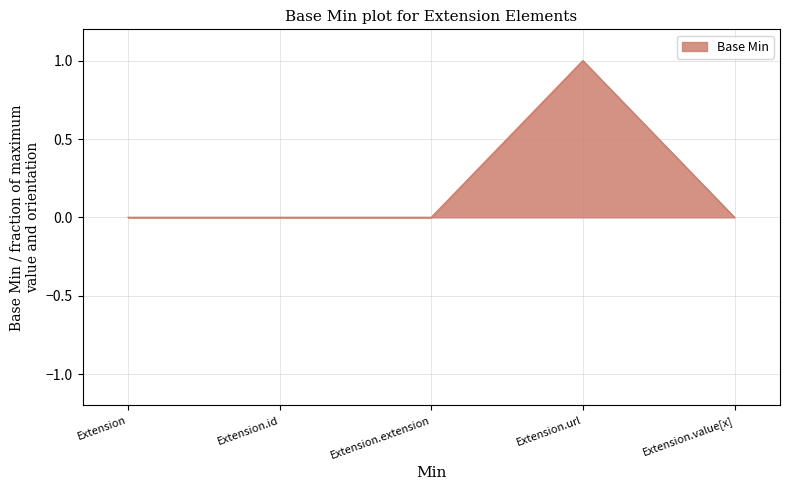

How many lines are shown in the chart?

1